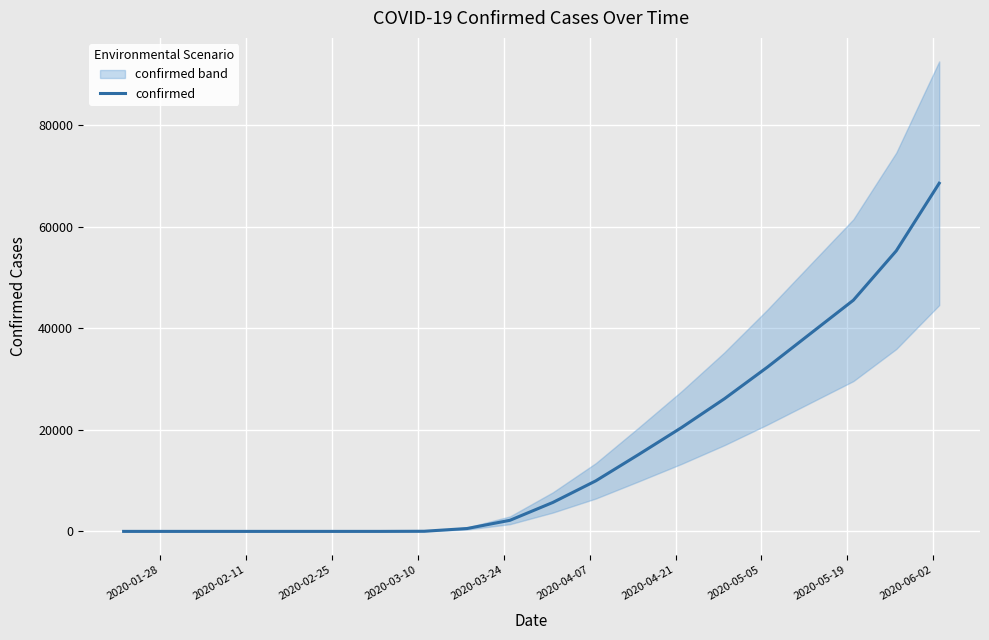

What is the maximum value for confirmed?

68572